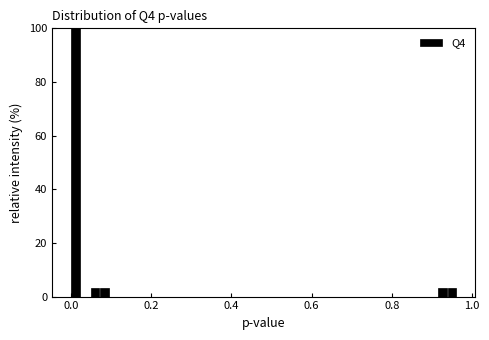

Read against the x-axis, roughly where is the centre of the tallest bar?

0.02